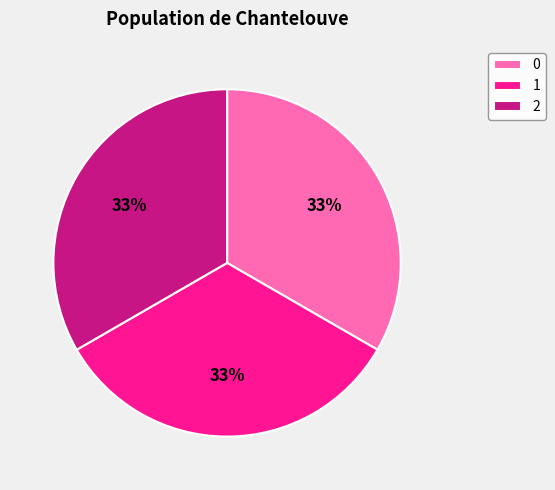

The 0 slice represents 20% of the pie. True or false?

False